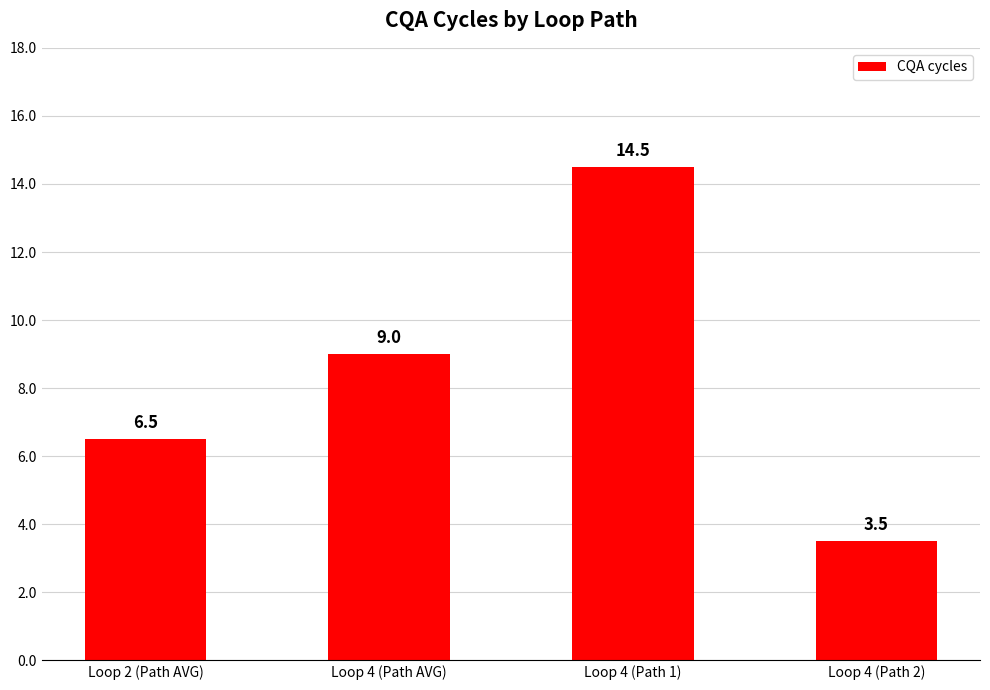

What is the ratio of the value at Loop 4 (Path AVG) to the value at Loop 4 (Path 1)?

0.6